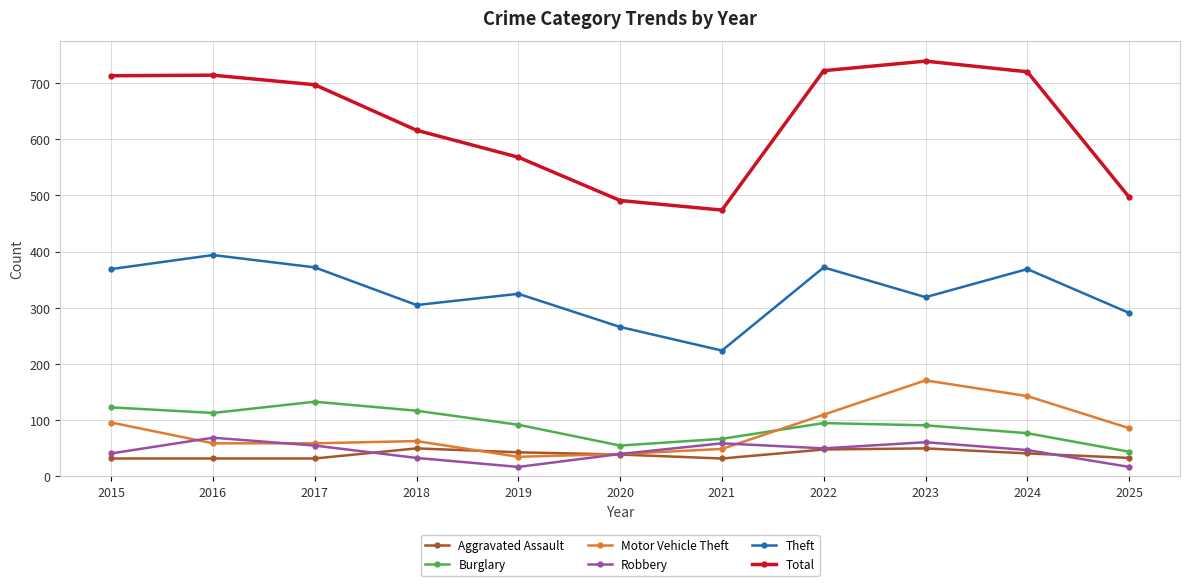

Is it true that Theft equals 372 at 2022?

True